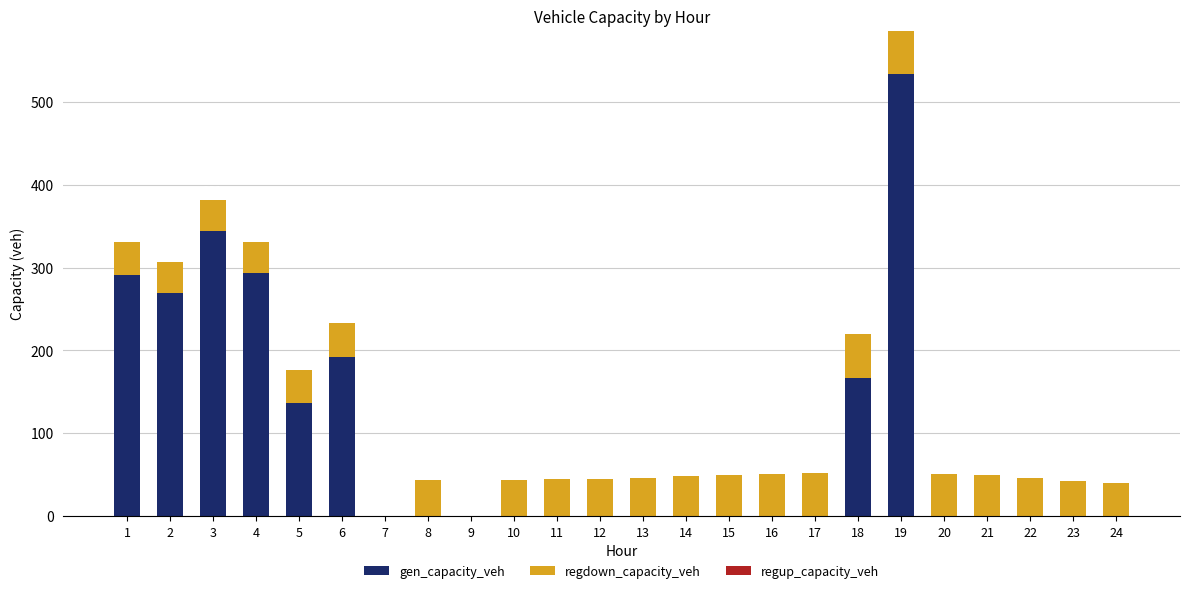

At which category is the sum across all series the highest?

19